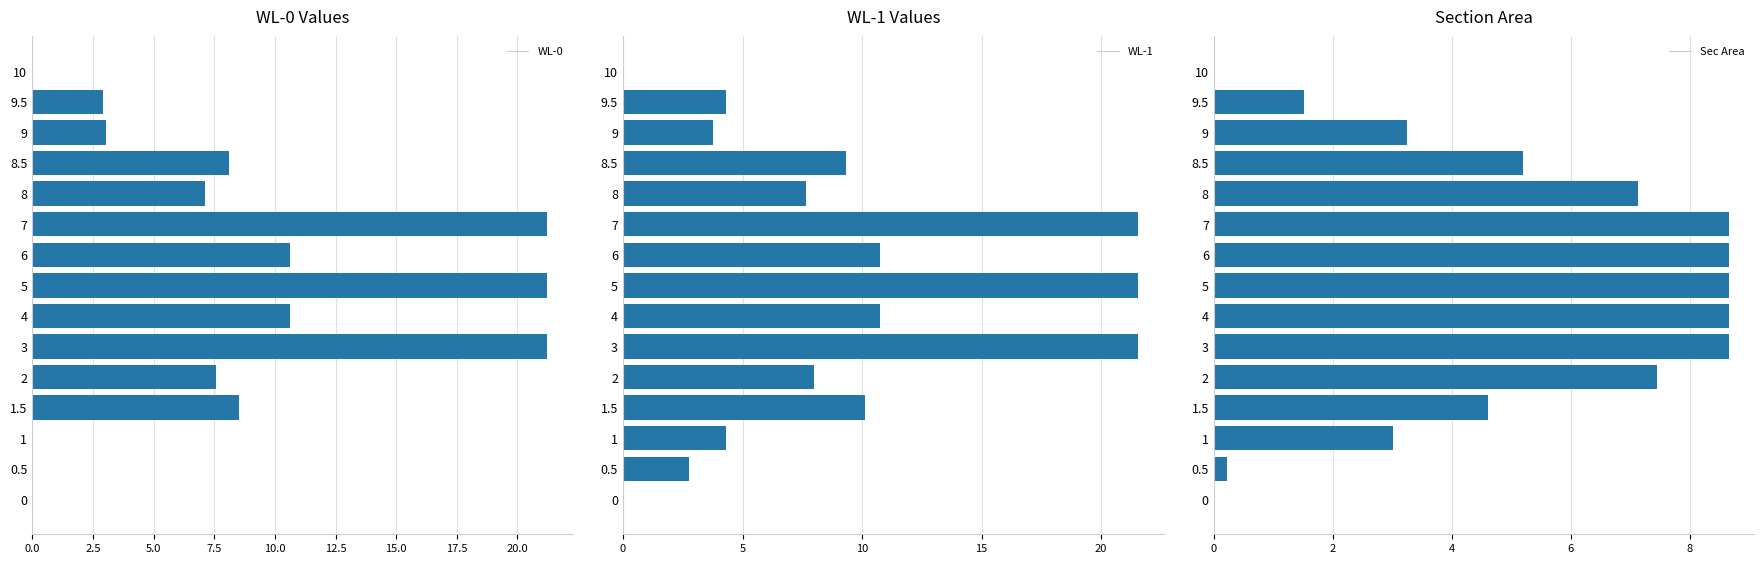

At which label is Sec Area closest to 4?

1.5